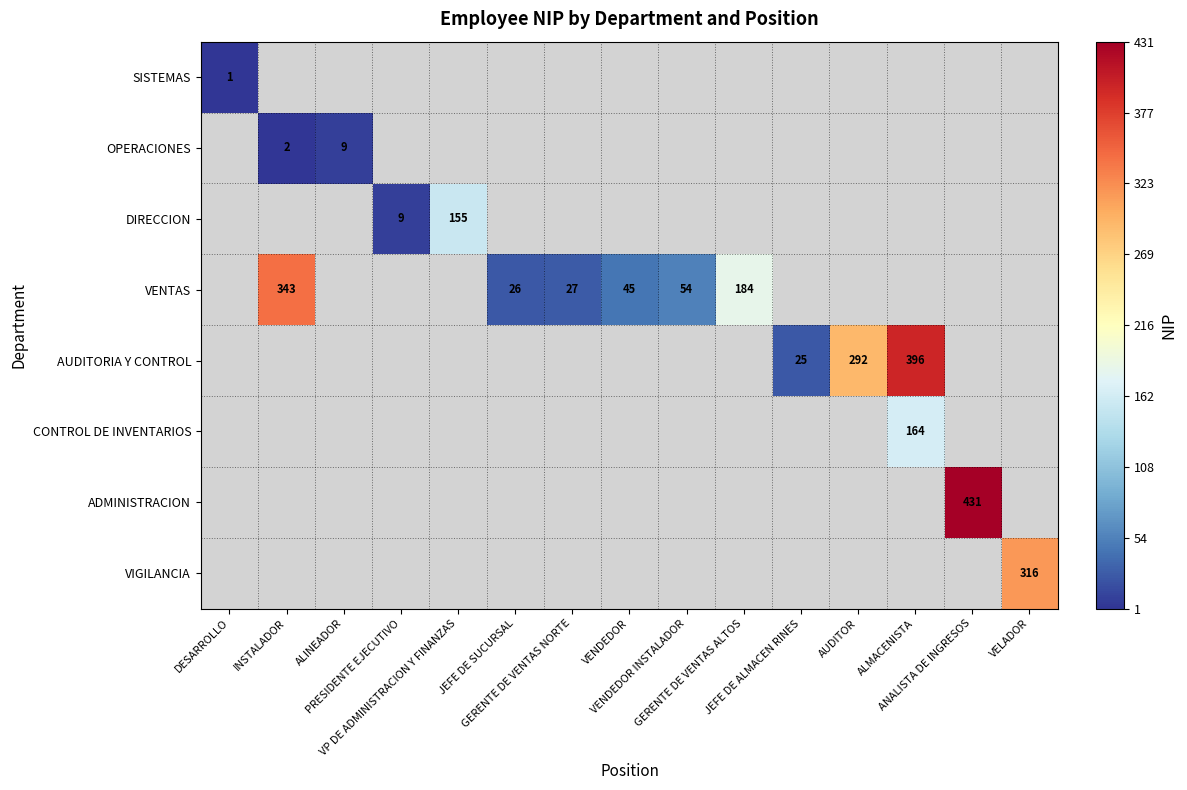

Where is SISTEMAS nearest to the value 1?

DESARROLLO